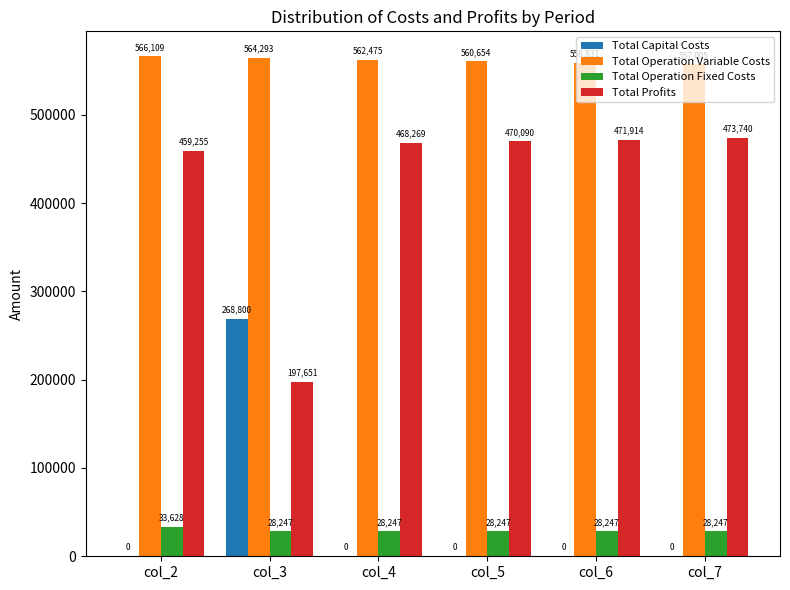

The value of Total Operation Variable Costs at col_3 is 564293.2. True or false?

True